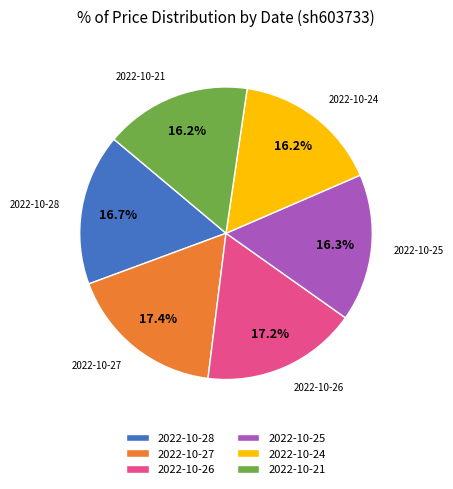

To the nearest percent, what is the average slice percentage?

17%